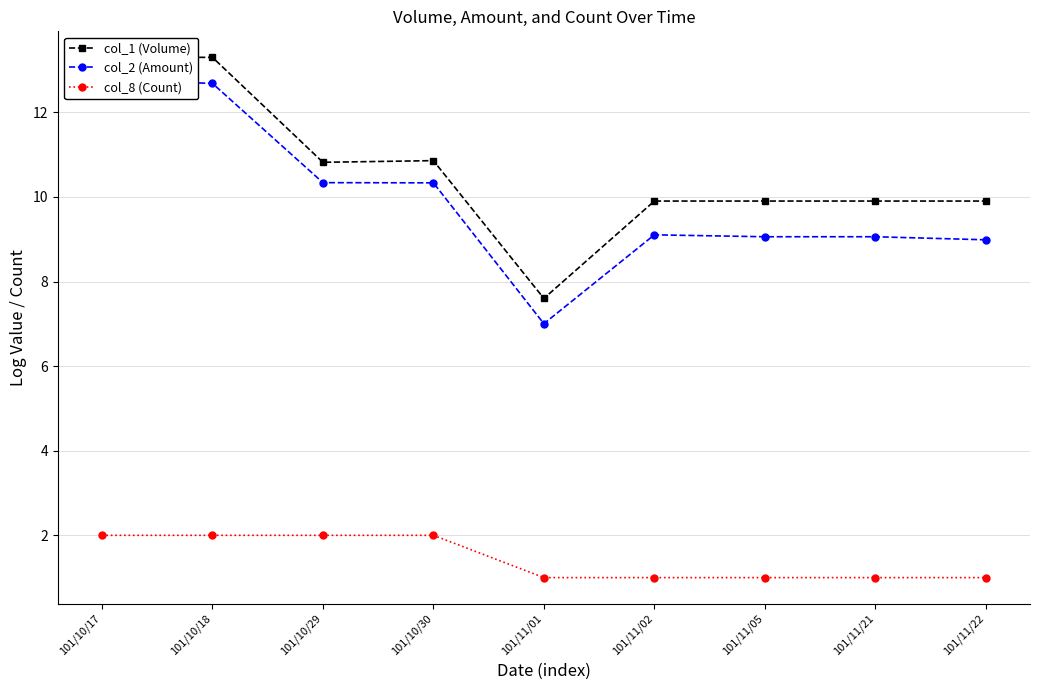

Reading left to right, what are all the values shown in this chart?

col_1 (Volume): 13.3	13.3	10.8	10.9	7.6	9.9	9.9	9.9	9.9
col_2 (Amount): 12.8	12.7	10.3	10.3	7.0	9.1	9.1	9.1	9.0
col_8 (Count): 2.0	2.0	2.0	2.0	1.0	1.0	1.0	1.0	1.0